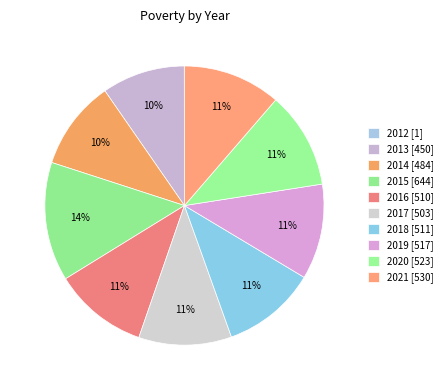

Which slice is the largest?

2015